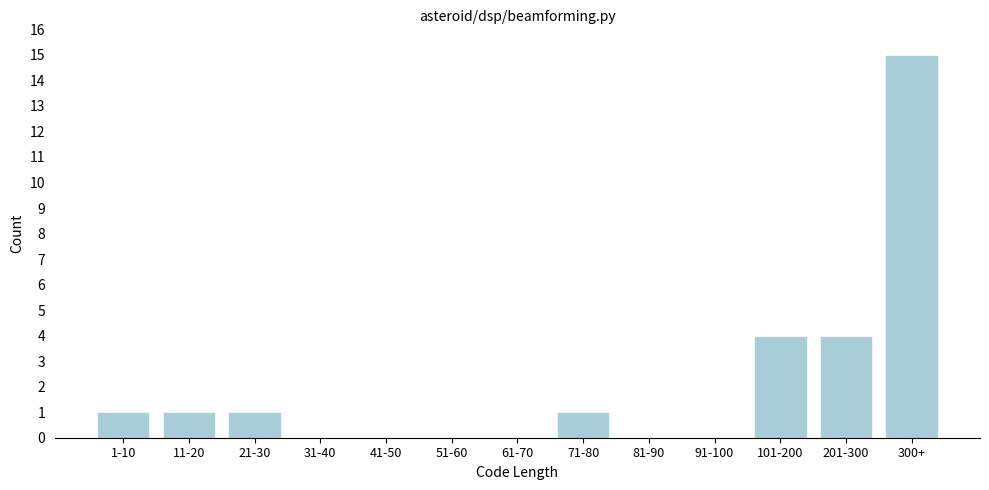

Reading left to right, transcribe all the data shown in this chart.

1-10=1	11-20=1	21-30=1	31-40=0	41-50=0	51-60=0	61-70=0	71-80=1	81-90=0	91-100=0	101-200=4	201-300=4	300+=15